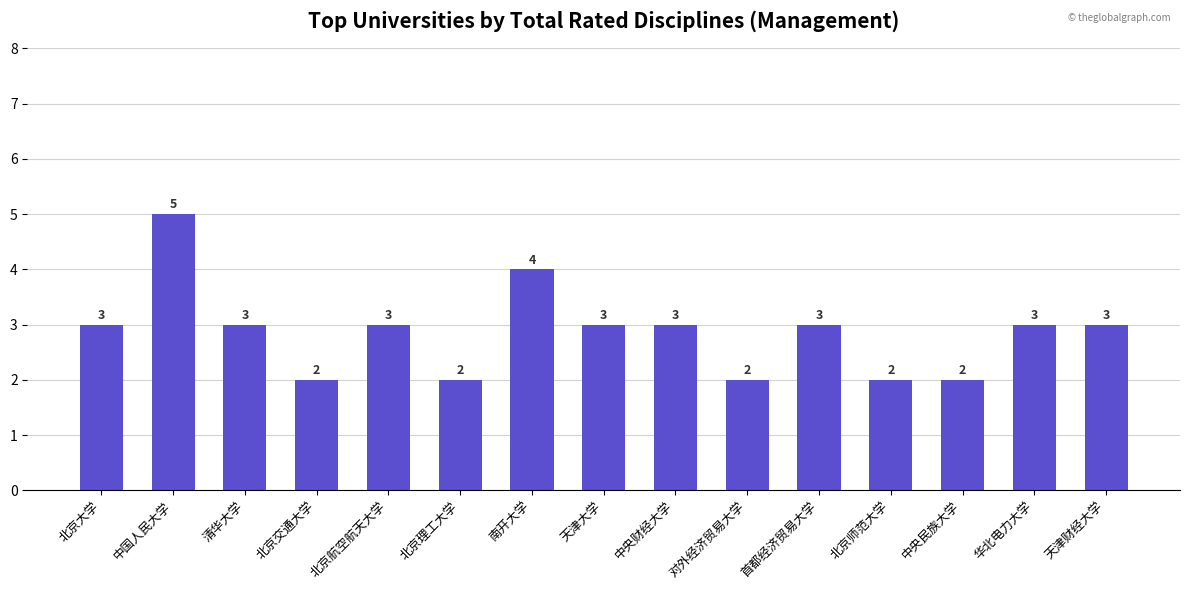

What is the difference between the maximum and second lowest values?

3